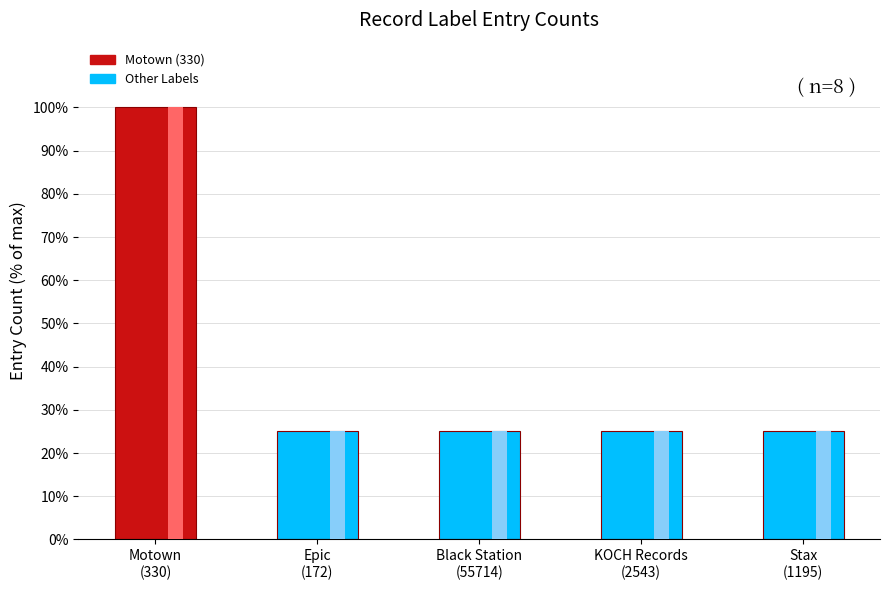

What is the label of the 2nd bar from the right?

KOCH Records
(2543)